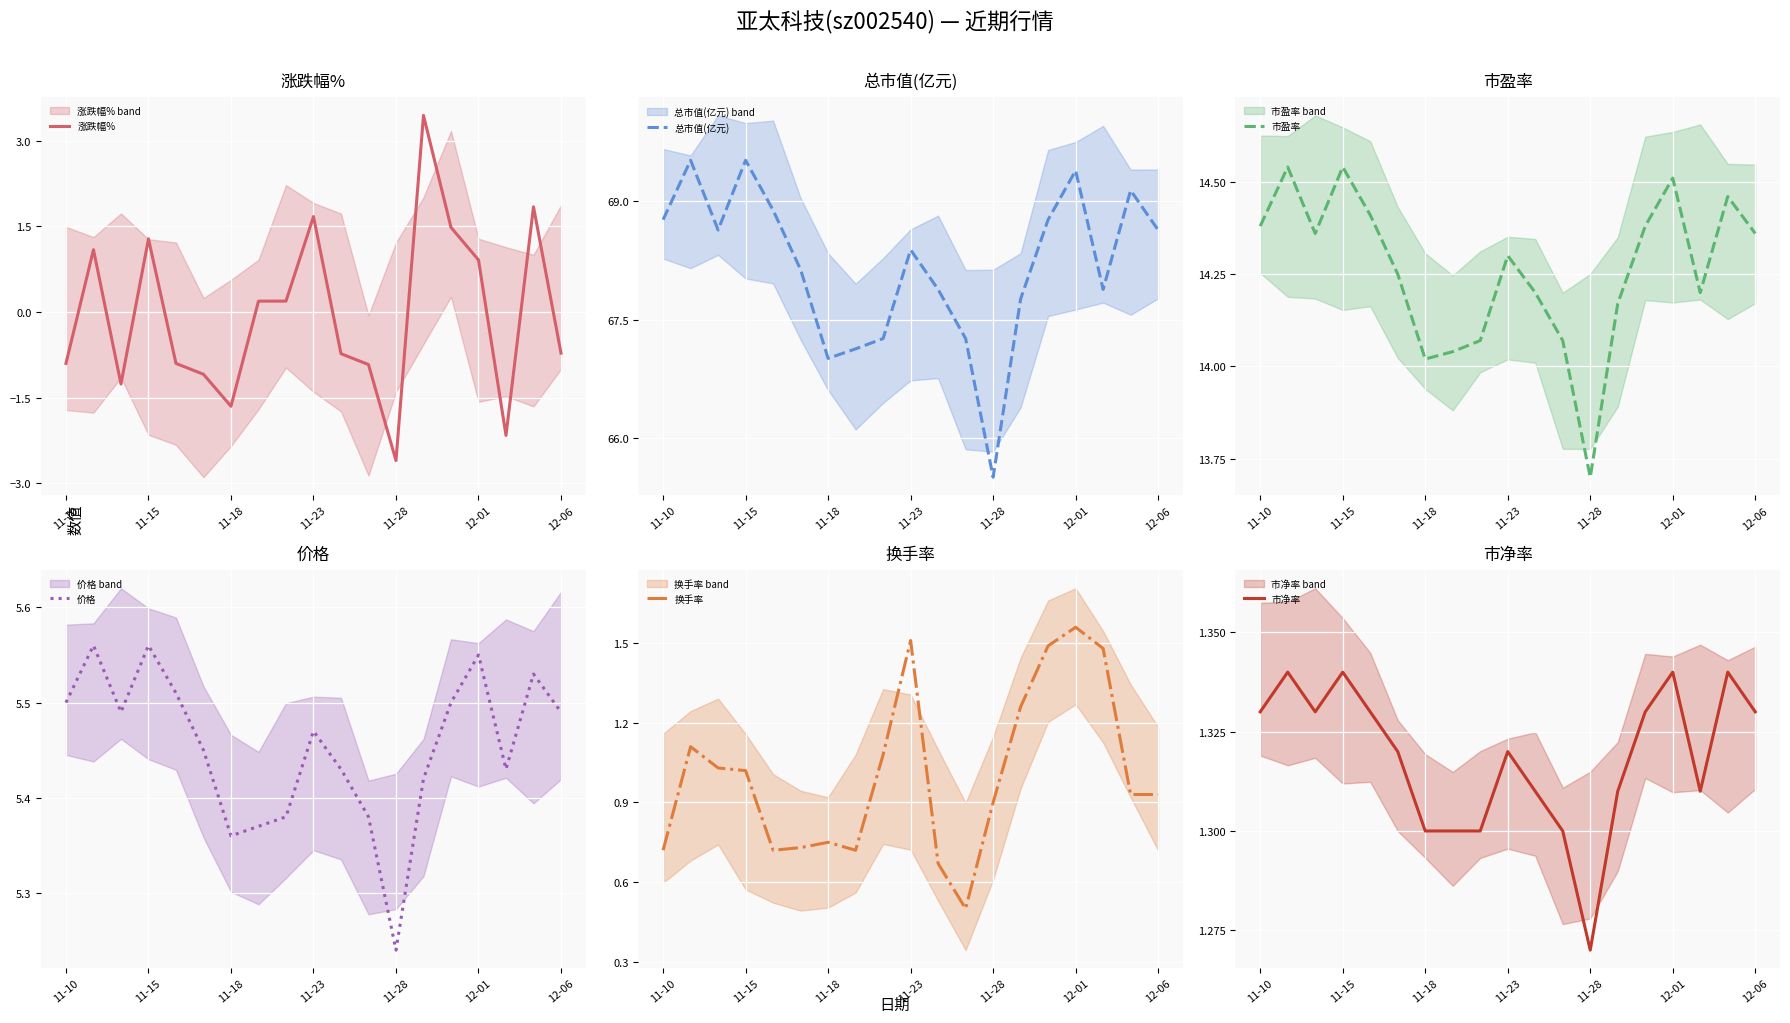

Is the value of 市盈率 at 11-15 greater than the value of 总市值(亿元) at 12-01?

No